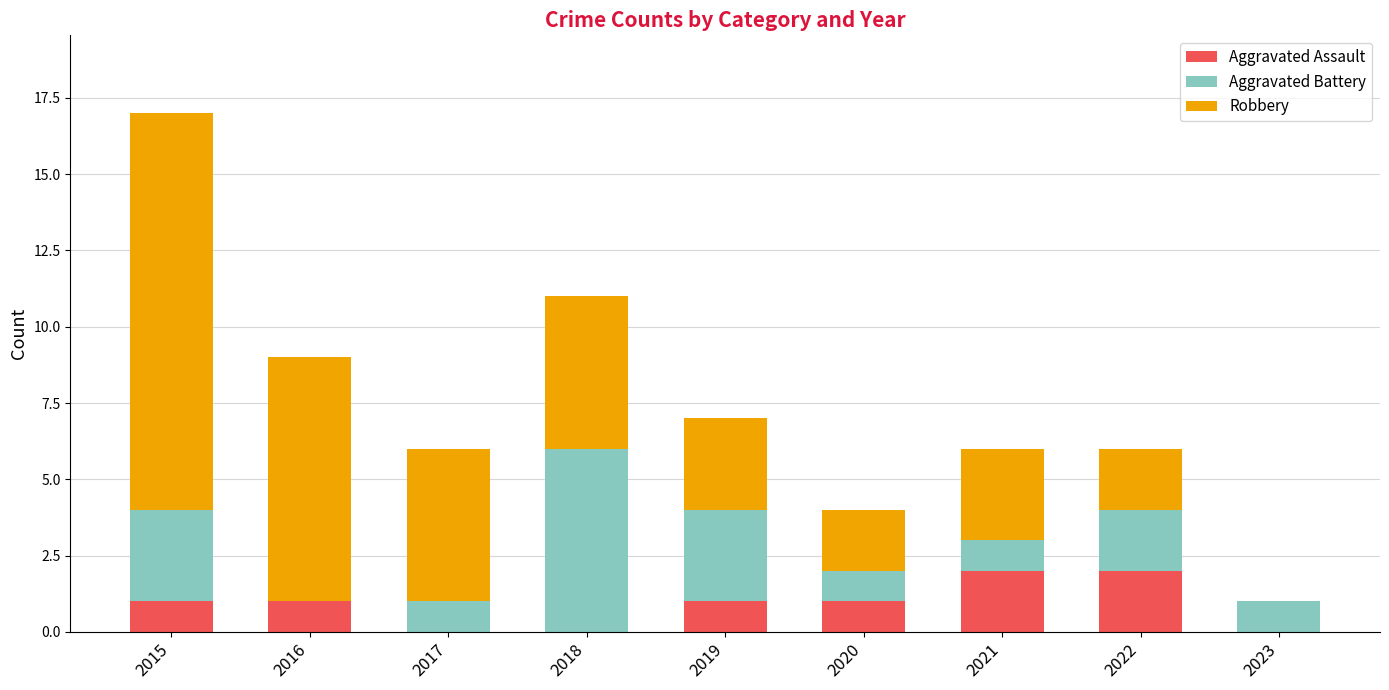

The Aggravated Assault series shows 1 at 2016. True or false?

True